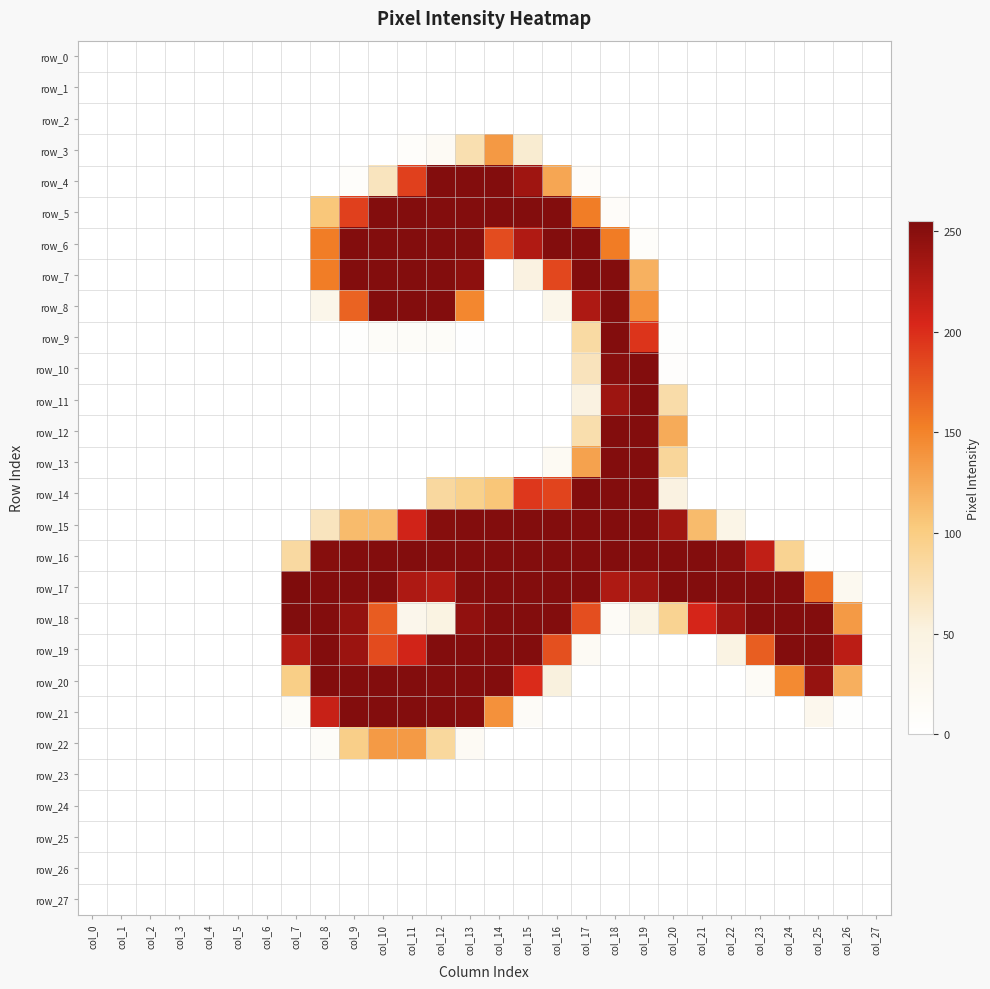

What is the sum of all row_17 values?

4648